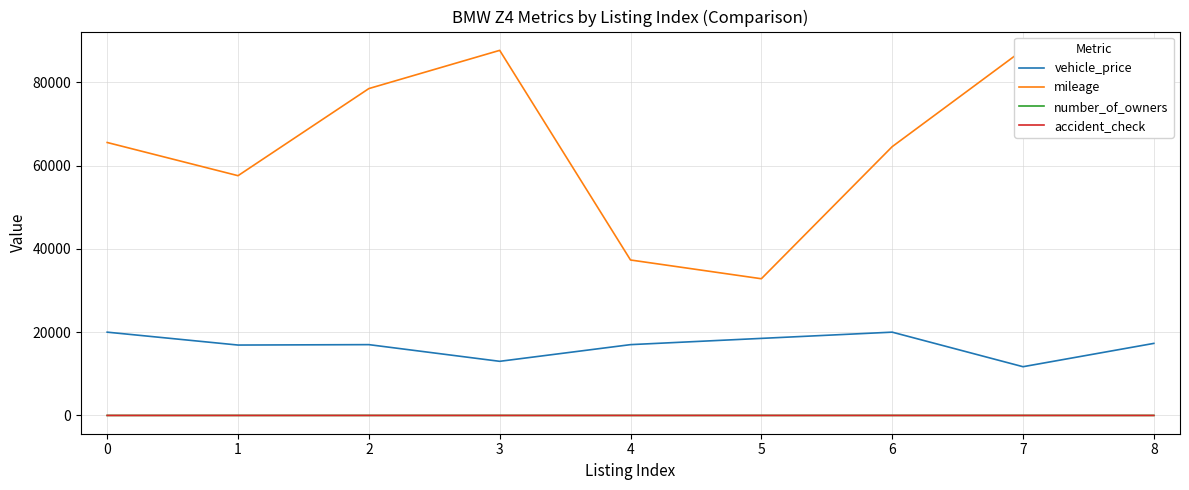

True or false: vehicle_price and number_of_owners intersect in this chart.

False